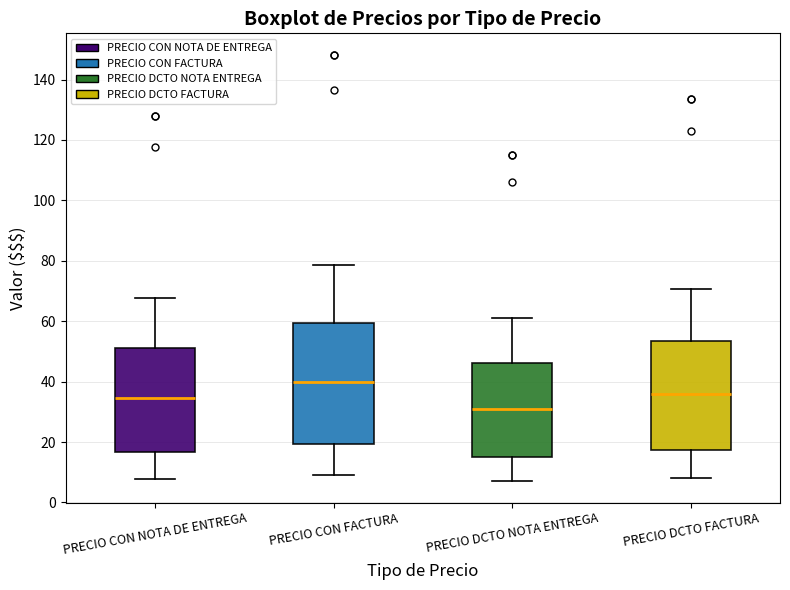

Where is the upper edge of the box for PRECIO DCTO NOTA ENTREGA on the y-axis? The values are not printed on the chart, so give them approximately, as read against the axis.

46